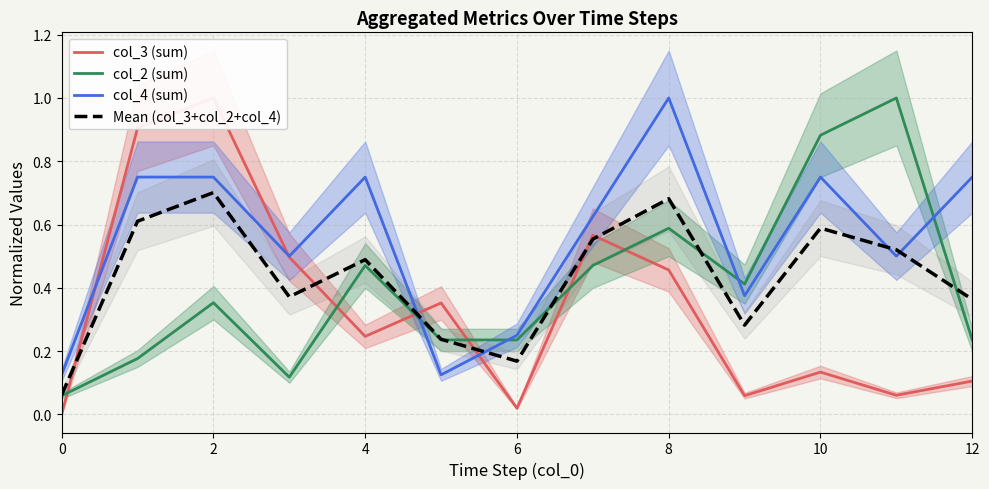

True or false: Mean (col_3+col_2+col_4) and col_4 (sum) intersect in this chart.

True